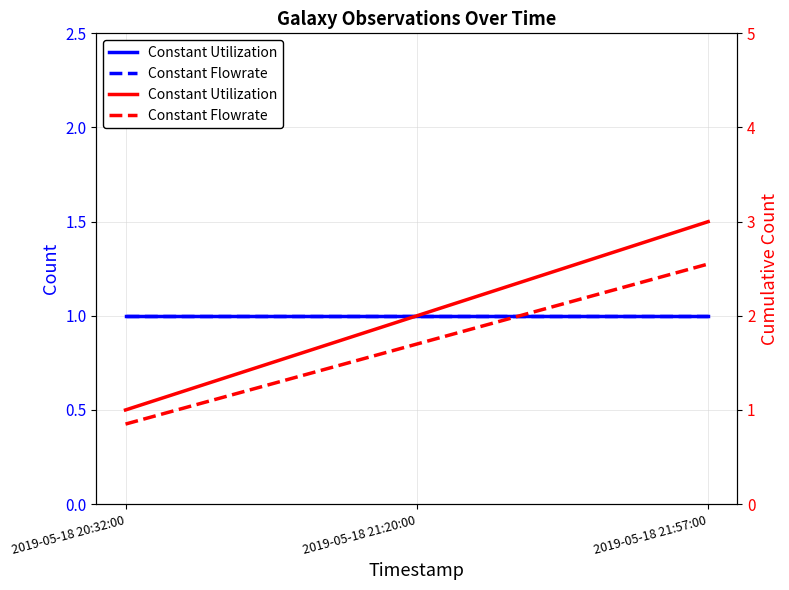

Which series changed the most between 2019-05-18 21:20:00 and 2019-05-18 21:57:00?

Constant Utilization